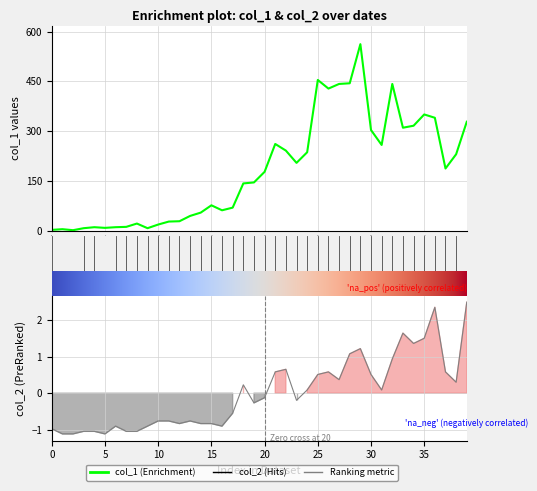

At 2020-03-01, list the series in order from largest to smallest.

col_1, col_2